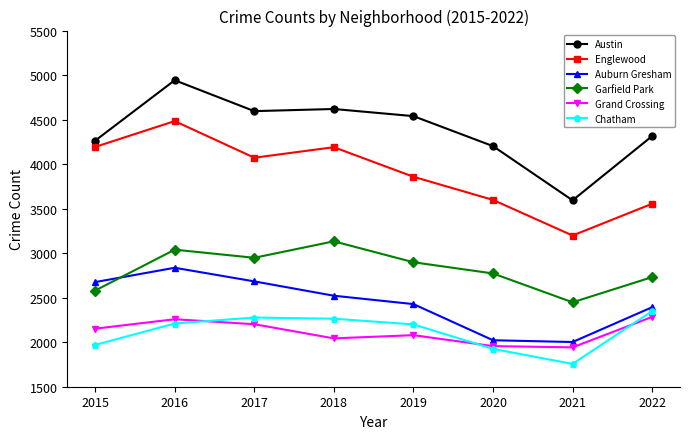

Which label corresponds to the smallest value in the chart?

2021